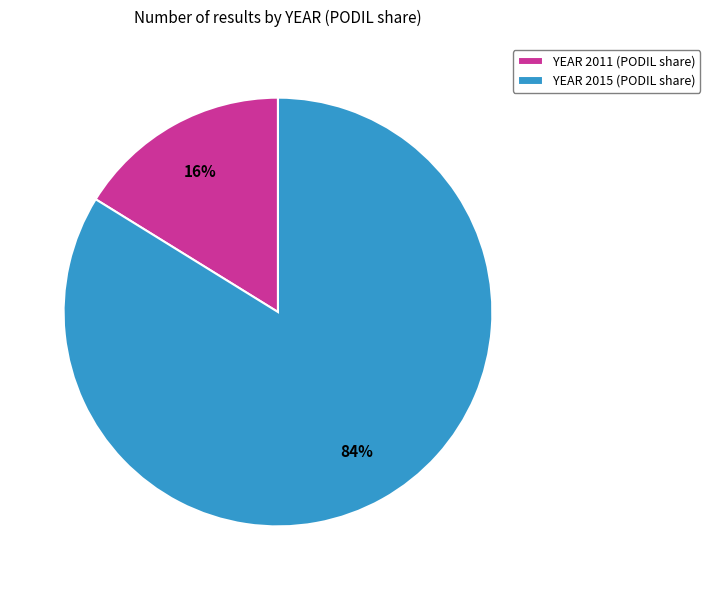

Do YEAR 2011 (PODIL share) and YEAR 2015 (PODIL share) together represent more than half of the pie?

Yes